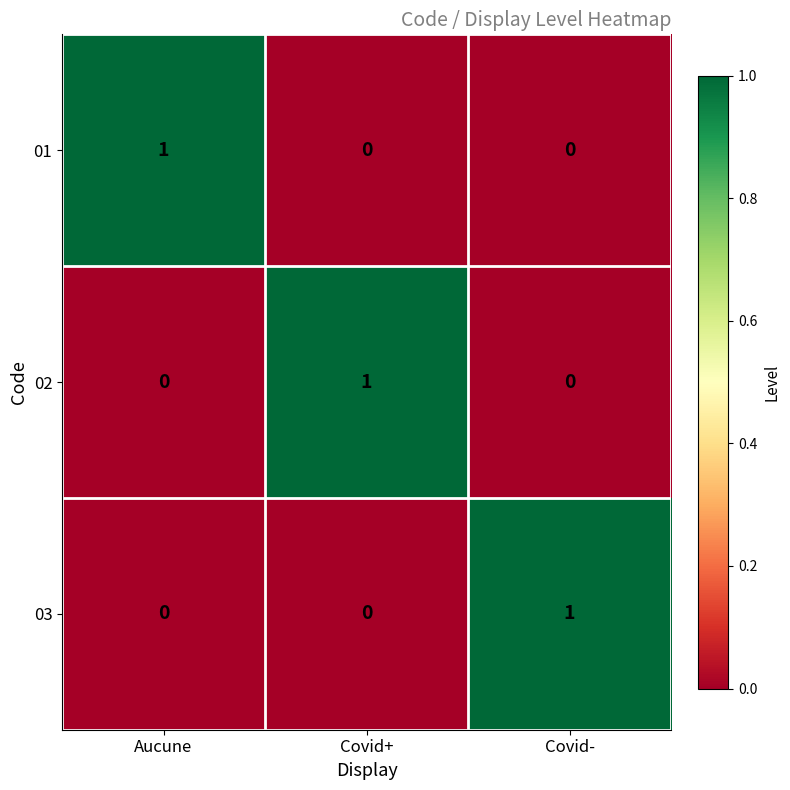

The value of 02 at Covid+ is 1. True or false?

True